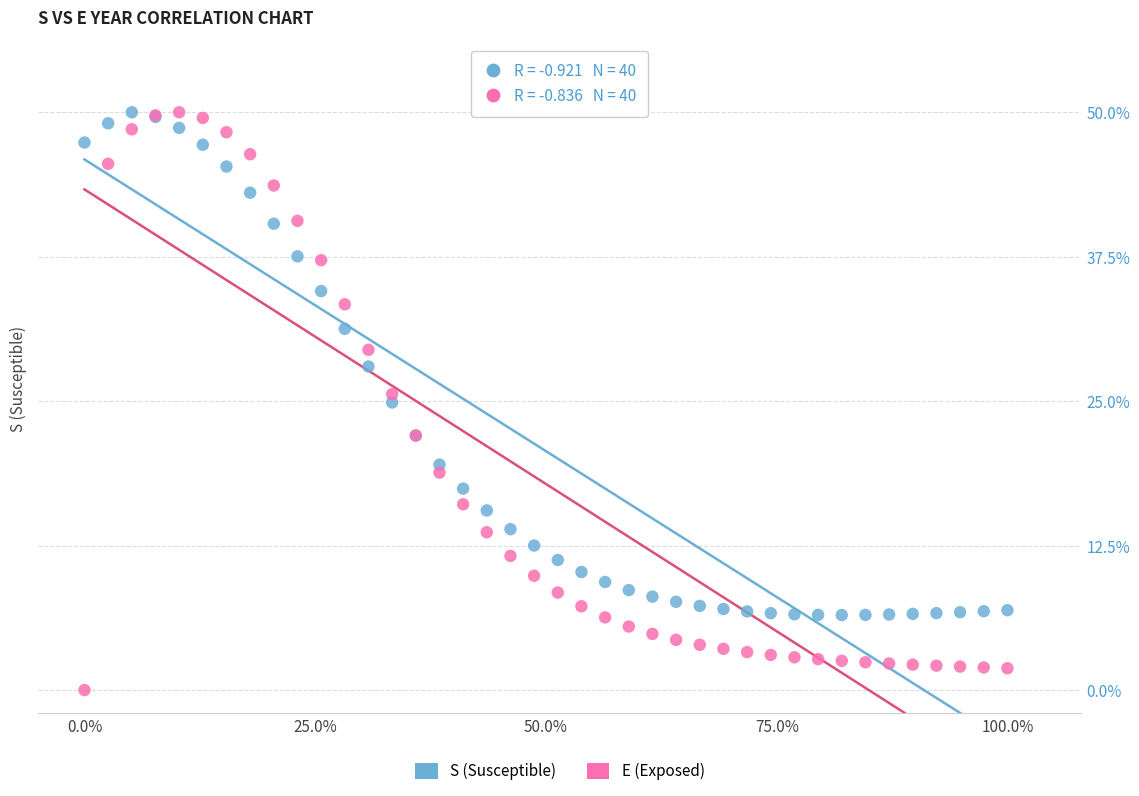

What is the X range (max minus min) for the scatter plot?

1.0